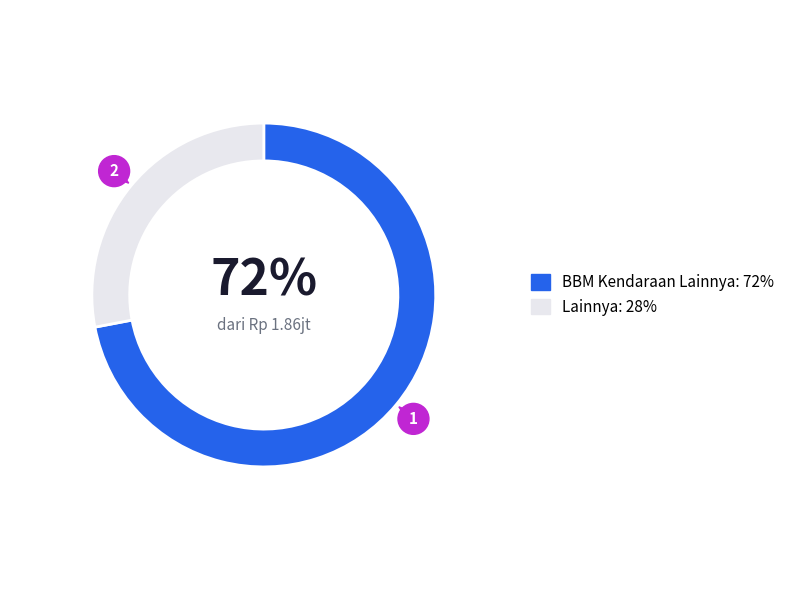

Is there a majority slice in this chart?

Yes